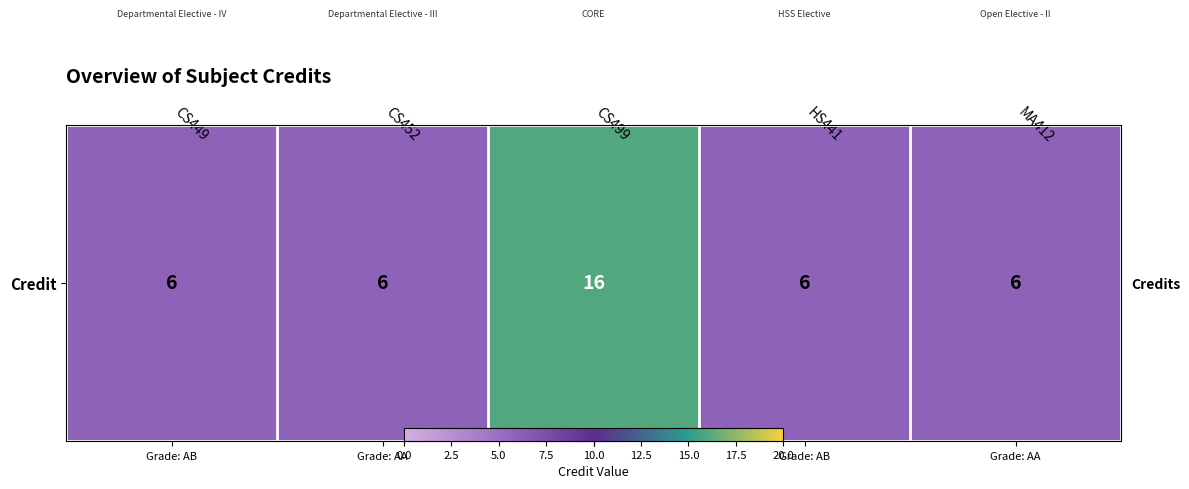

What is the sum of the values at CS452 and CS449?

12